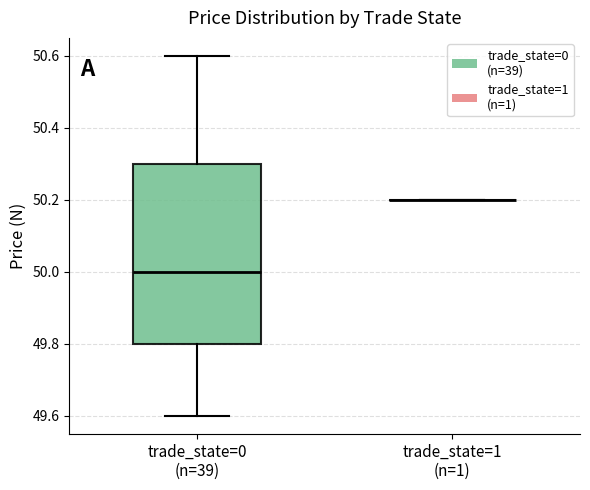

Reading left to right, read every box against the y-axis: the position of its median line, the range the box covers, and the ends of its whiskers. The values are not printed on the chart, so give them approximately, as read against the axis.

trade_state=0 (n=39): median 50.0, box 49.8 to 50.3, whiskers 49.6 to 50.6
trade_state=1 (n=1): box collapsed to a line at 50.2, whiskers 50.2 to 50.2